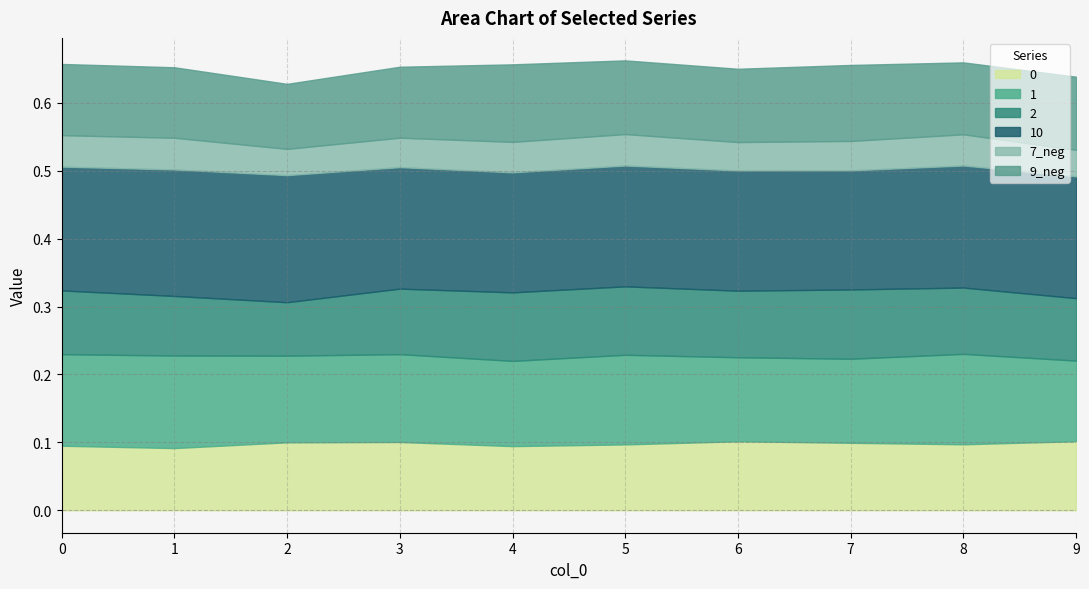

Which series has the largest total across all categories?

10